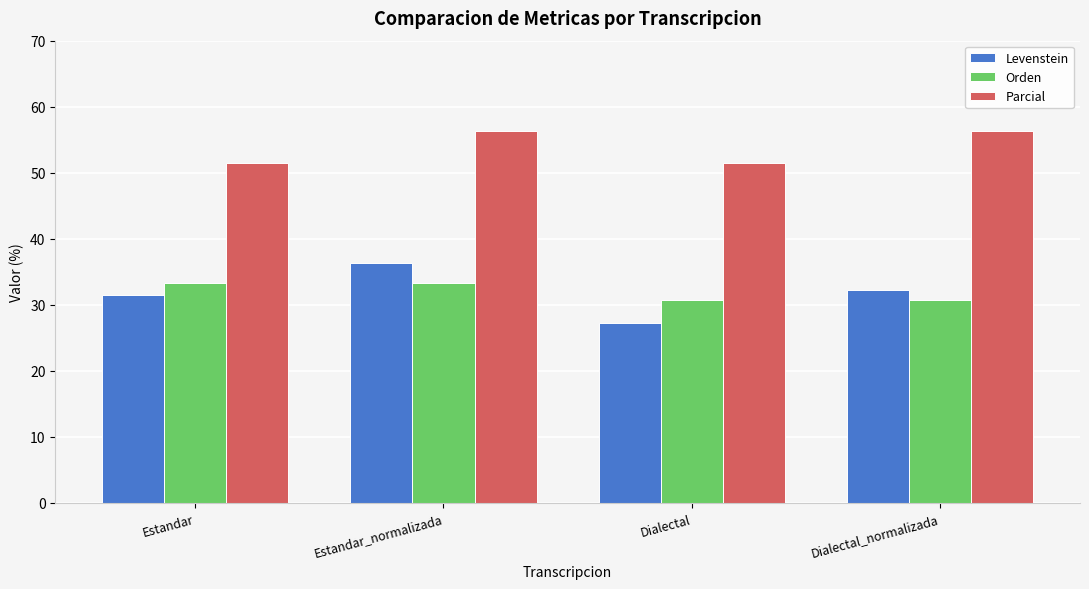

Rank the series by their maximum value, from lowest to highest.

Orden, Levenstein, Parcial